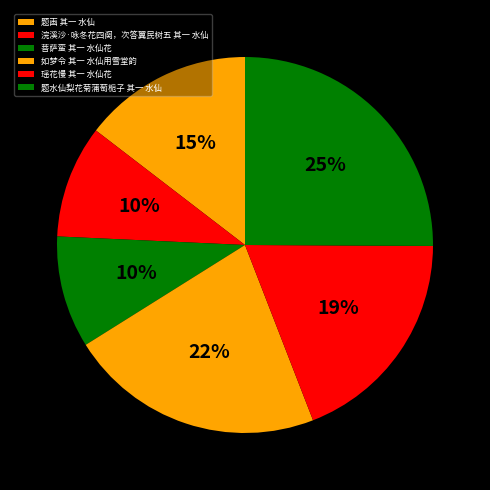

To the nearest percent, what is the average slice percentage?

17%